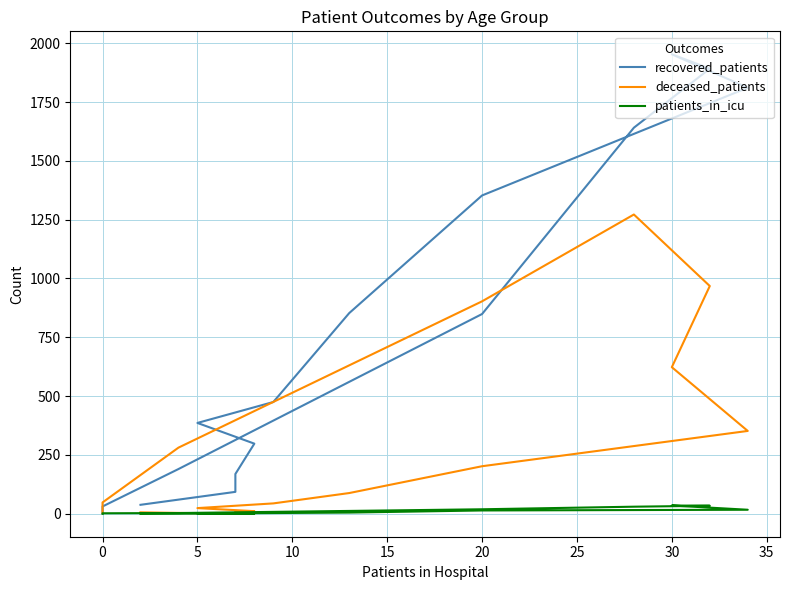

What is the difference between the maximum and second lowest values in the deceased_patients series?

1269